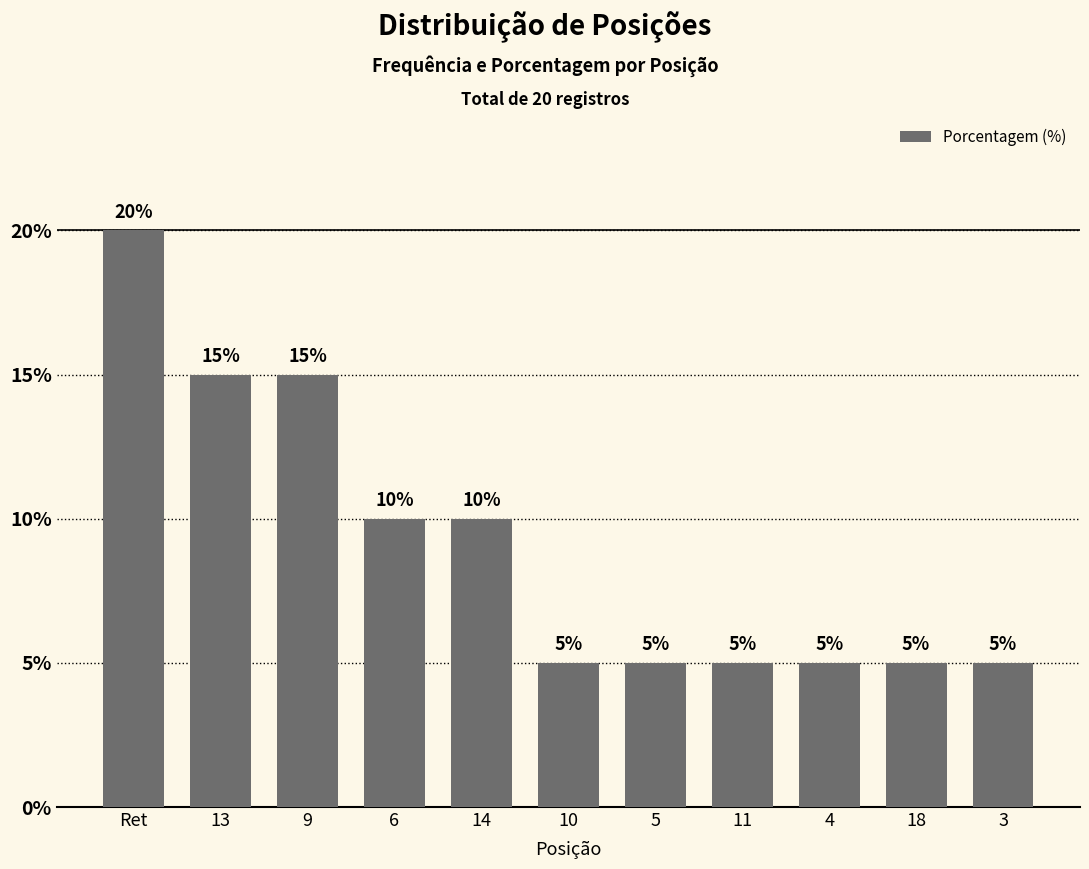

What is the label of the 6th bar from the right?

10